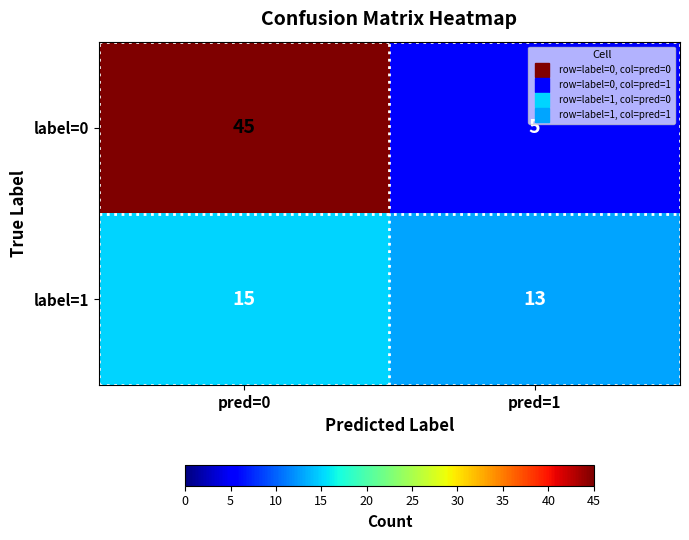

Which series changed the most between pred=0 and pred=1?

label=0